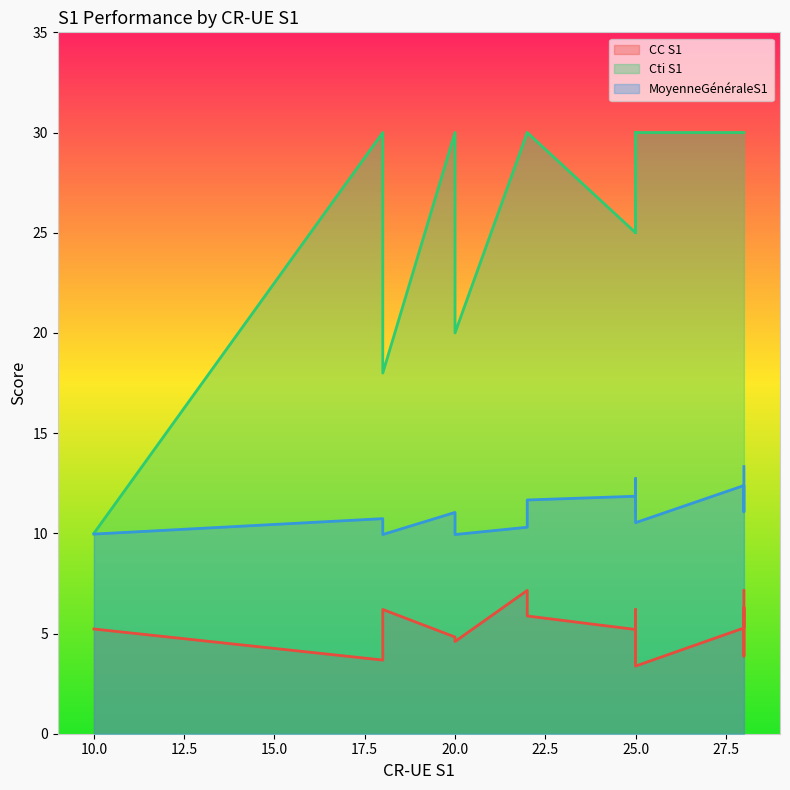

Reading left to right, transcribe all the data shown in this chart.

CC S1: 4.8	3.6	5.9	5.6	4.5	5.2	5.2	7.2	5.4	6.3	3.7	3.9	5.9	4.8	7.2	5.3	4.6	3.7	5.7	6.2	6.2	3.4
Cti S1: 30.0	30.0	30.0	30.0	25.0	25.0	10.0	30.0	30.0	30.0	30.0	30.0	30.0	30.0	30.0	30.0	20.0	30.0	30.0	30.0	18.0	30.0
MoyenneGénéraleS1: 12.5	11.1	11.2	11.6	11.9	11.8	10.0	10.3	12.1	11.1	10.7	11.8	11.7	11.0	13.3	12.4	9.9	11.3	11.2	12.7	9.9	10.5